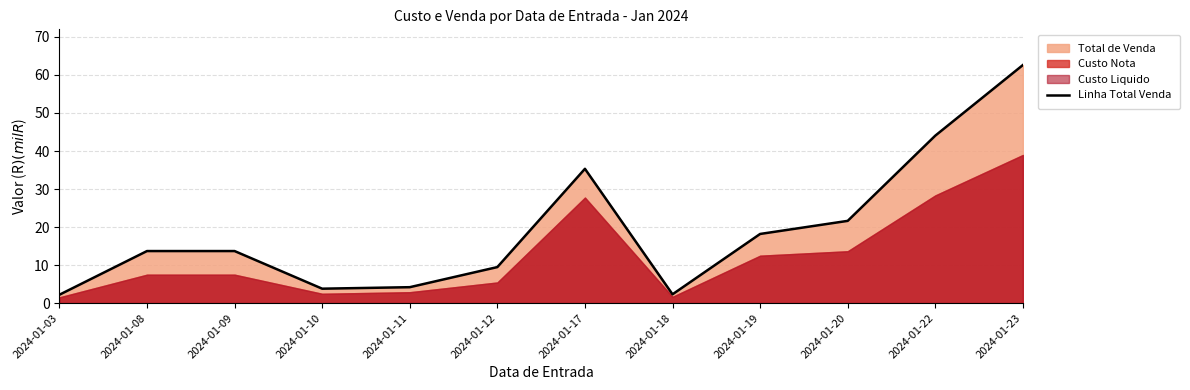

The chart shows a value of 12.1 at 2024-01-17. True or false?

False